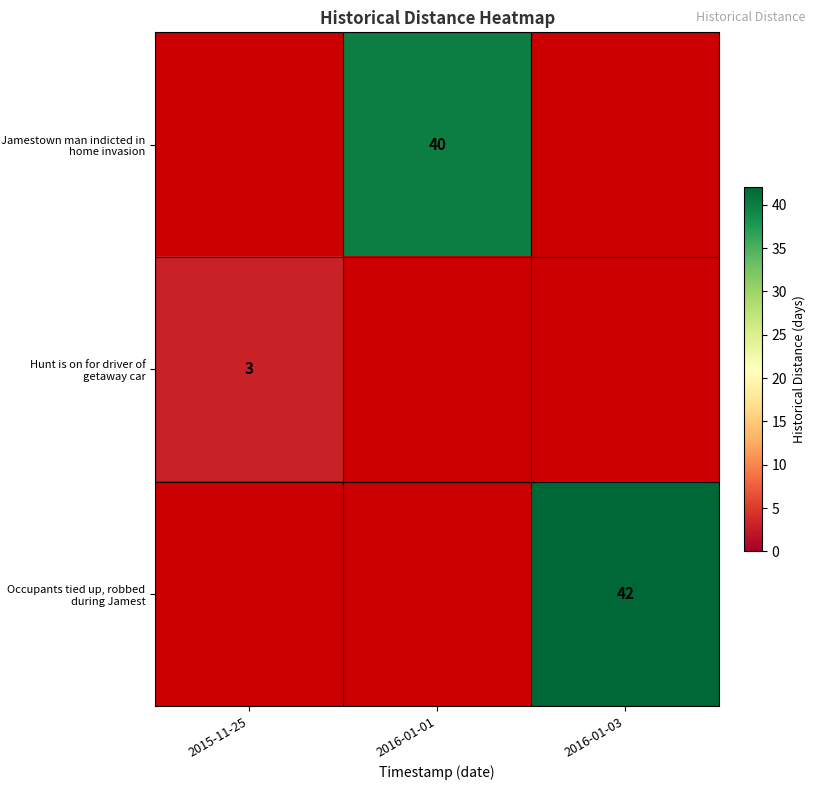

True or false: Jamestown man indicted in home invasion has a value of 40 at 2016-01-01.

True